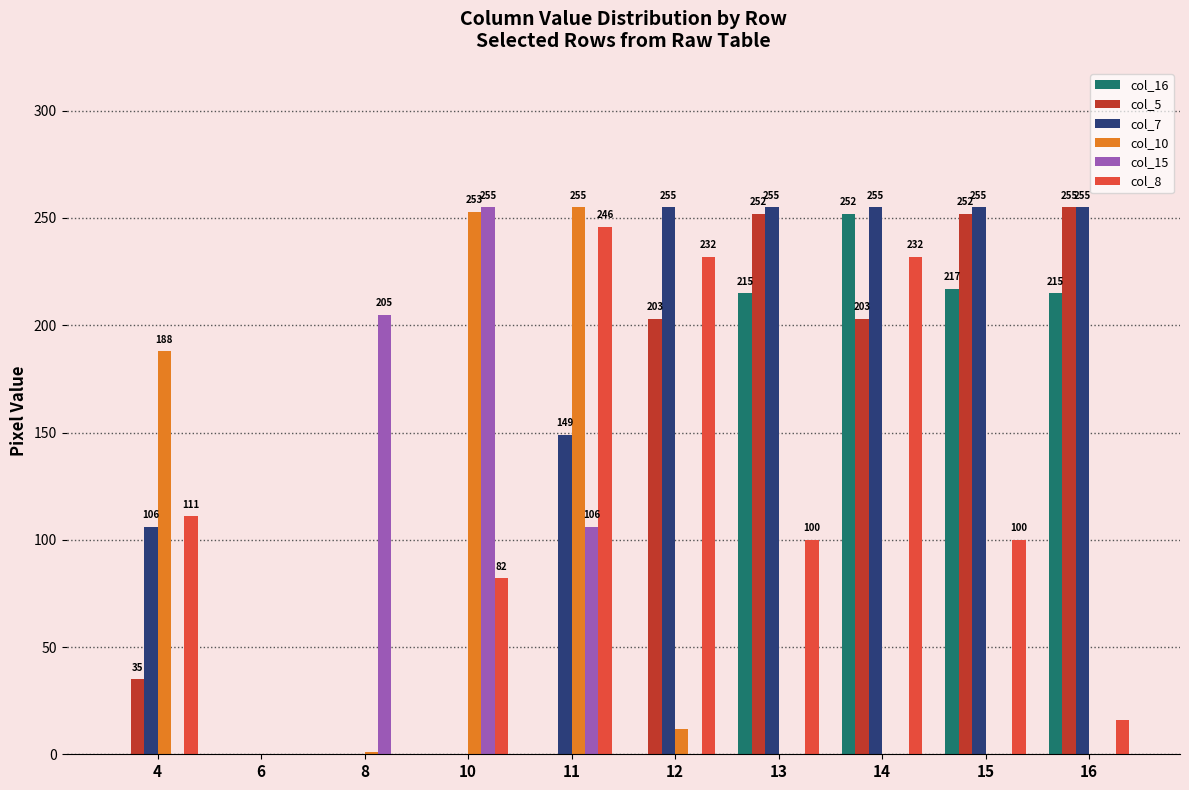

The col_16 series shows 123 at 4. True or false?

False